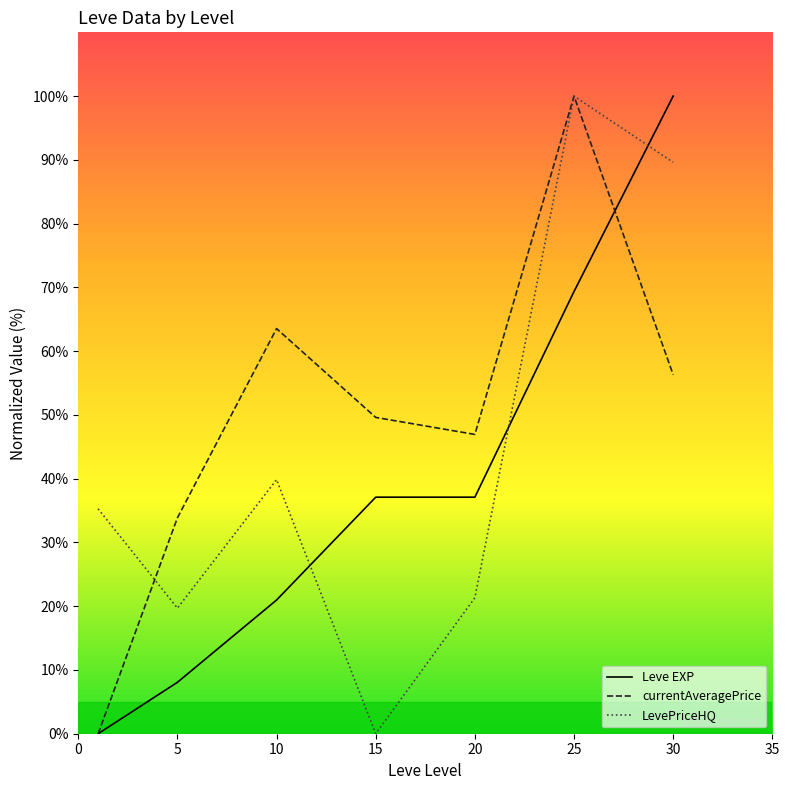

Which category has the highest value in the Leve EXP series?

30